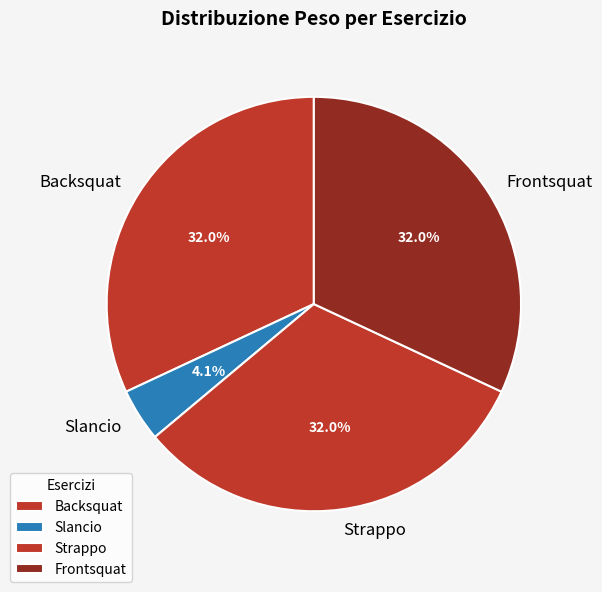

To the nearest percent, what is the difference between the largest and smallest slice percentages?

28%